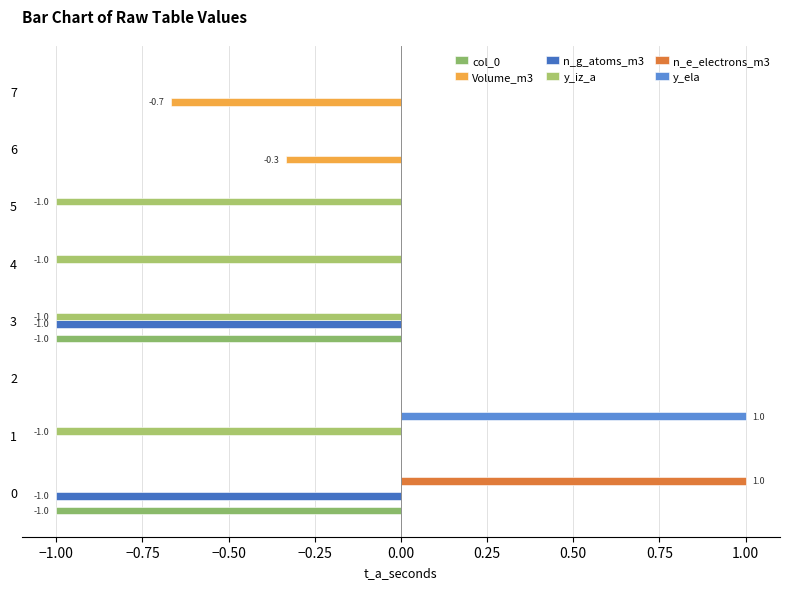

Count the number of categories in the chart.

8